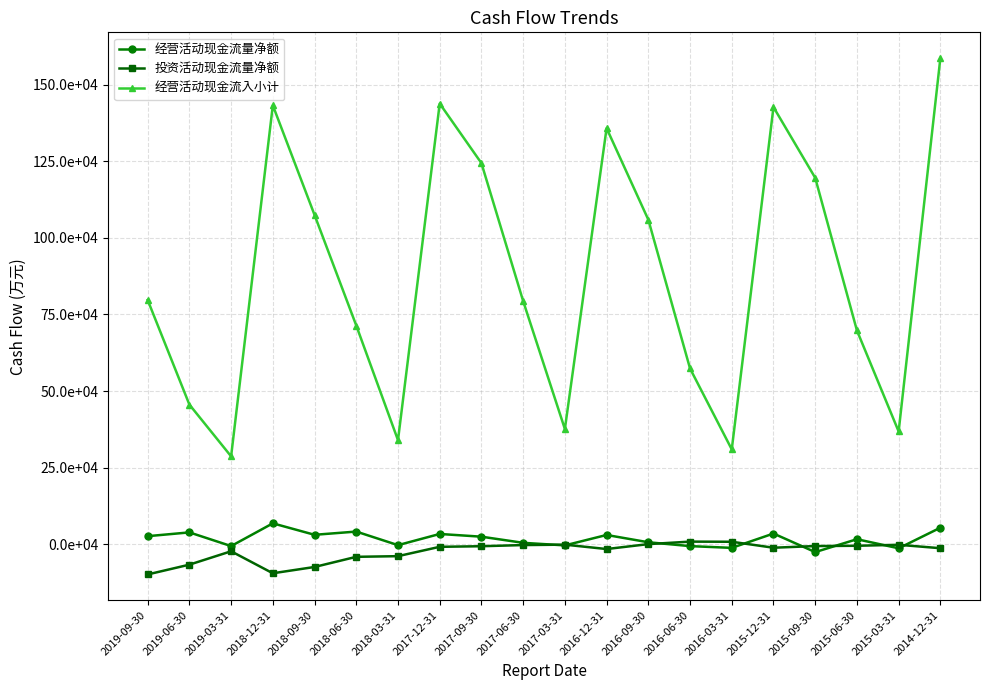

List the labels in order of 经营活动现金流入小计 value, smallest first.

2019-03-31, 2016-03-31, 2018-03-31, 2015-03-31, 2017-03-31, 2019-06-30, 2016-06-30, 2015-06-30, 2018-06-30, 2017-06-30, 2019-09-30, 2016-09-30, 2018-09-30, 2015-09-30, 2017-09-30, 2016-12-31, 2015-12-31, 2018-12-31, 2017-12-31, 2014-12-31